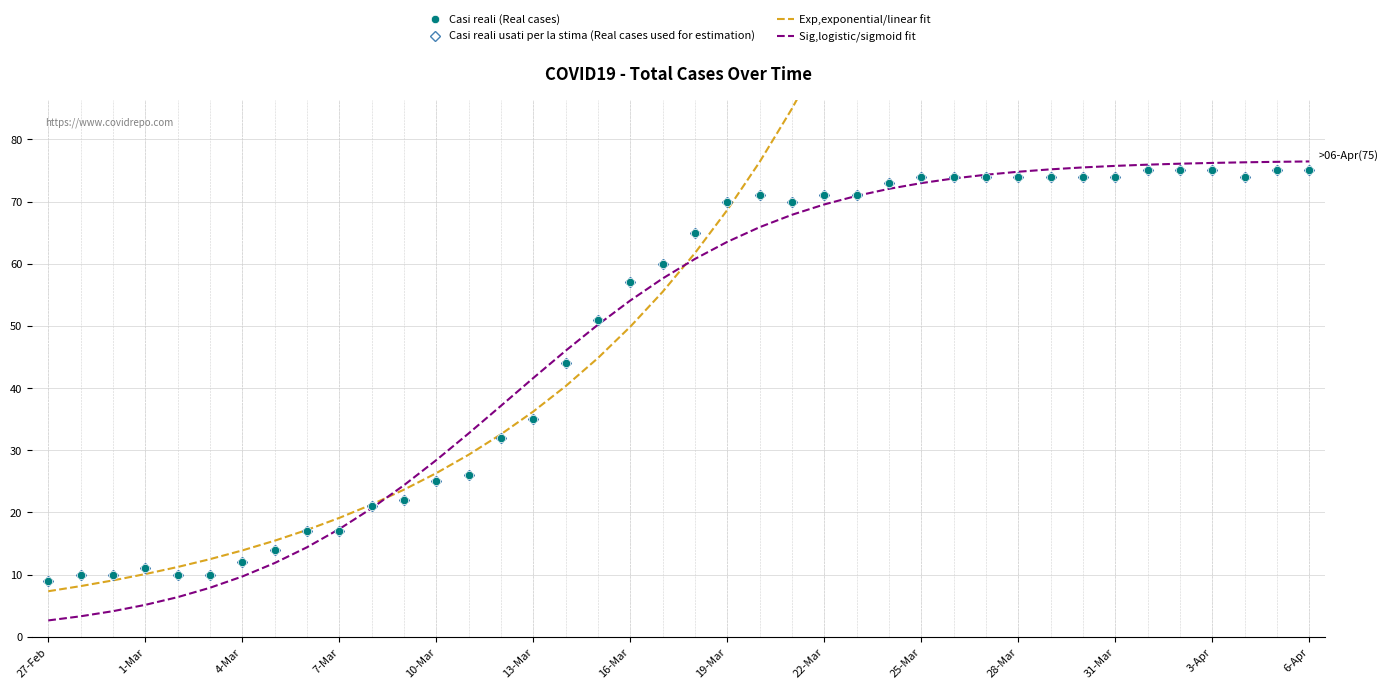

What is the value of the Casi reali usati per la stima (Real cases used for estimation) point at the 8th from the left?

14.0